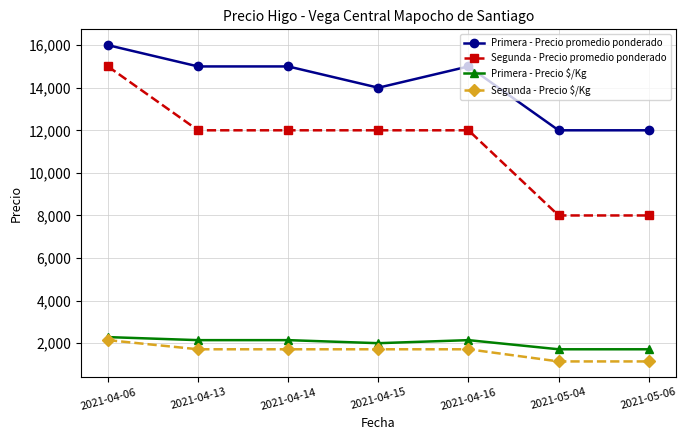

What position from the right is 2021-05-06?

1